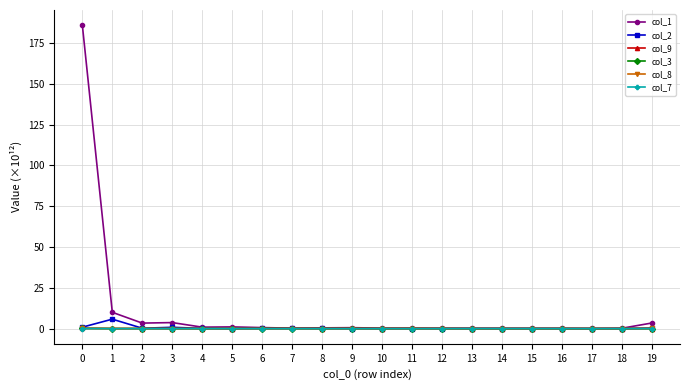

Which series has the widest spread of values?

col_1